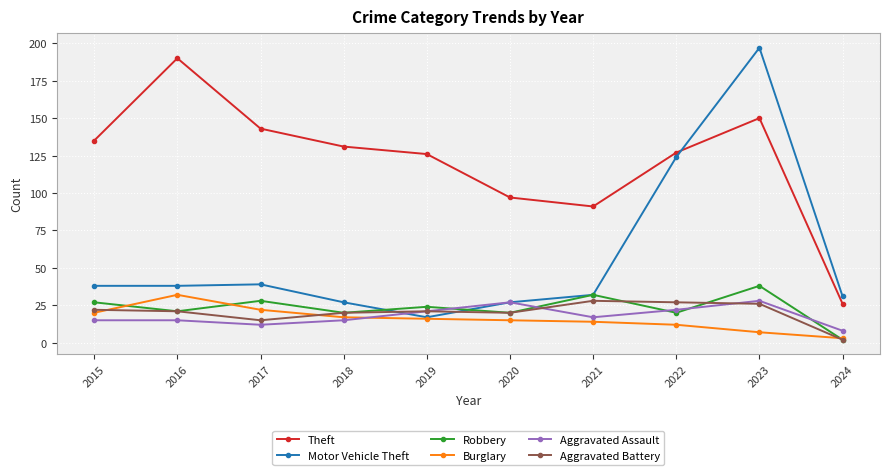

True or false: Robbery has more than 2 interior local peaks.

True